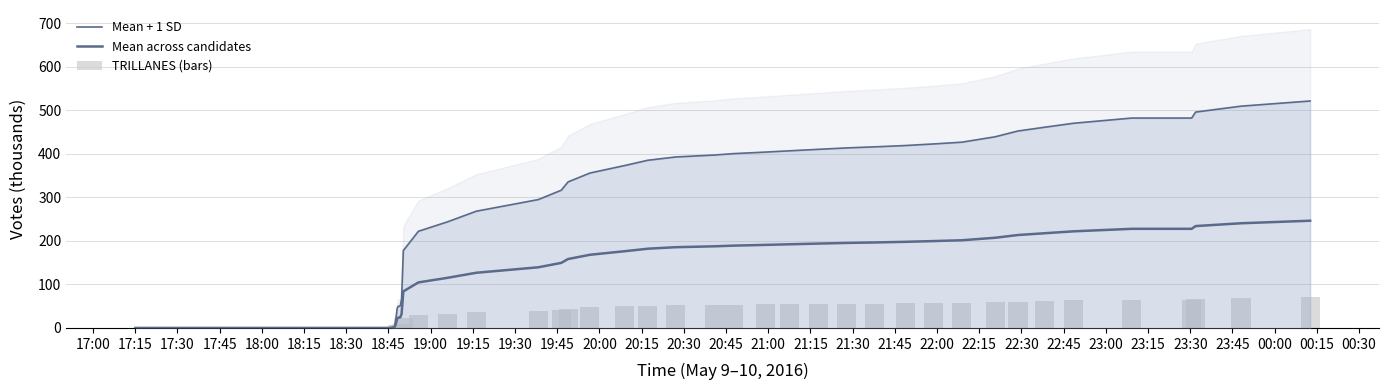

Rank the series at 17:15 from highest to lowest value.

Mean + 1 SD, Mean across candidates, TRILLANES (bars)